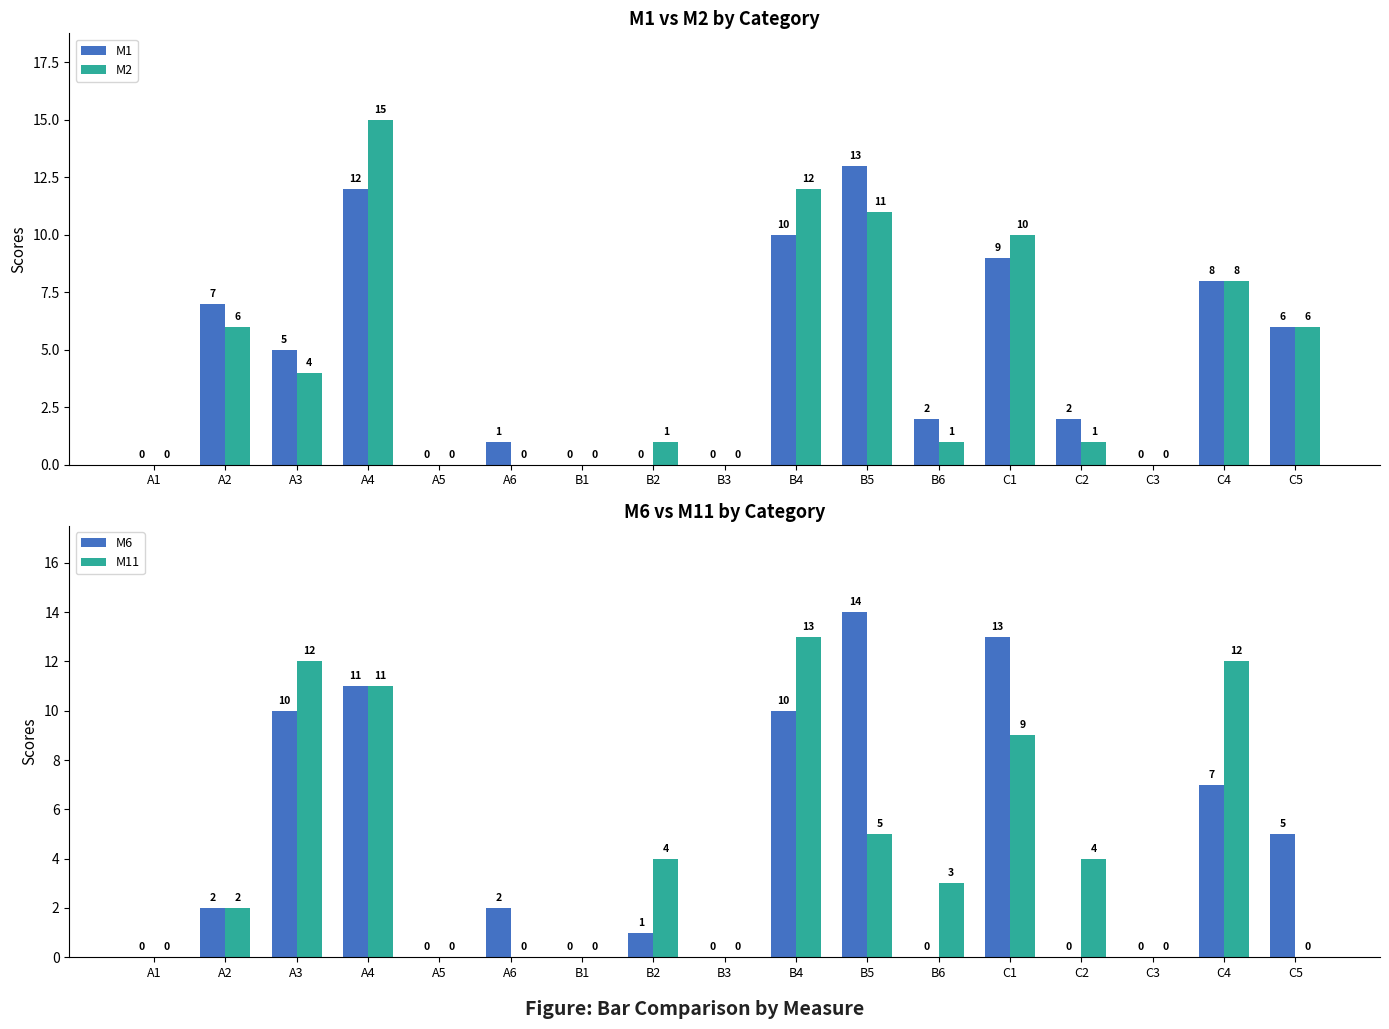

Does the chart contain stacked bars?

No